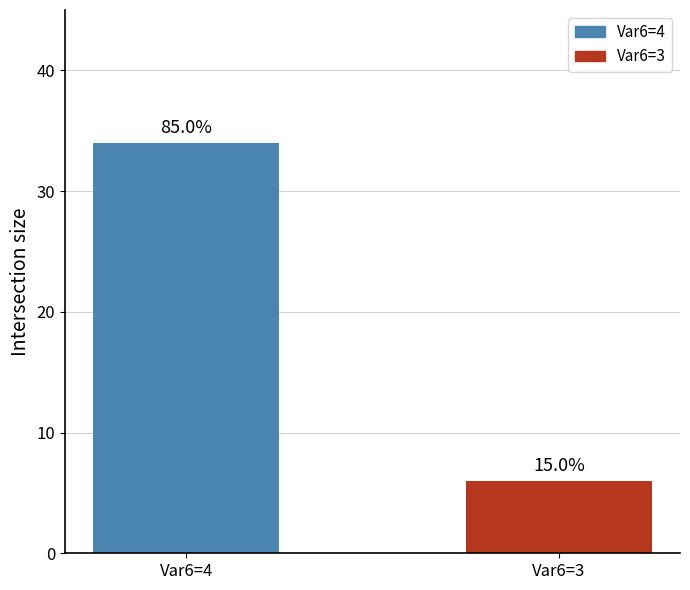

Does the chart contain any negative values?

No